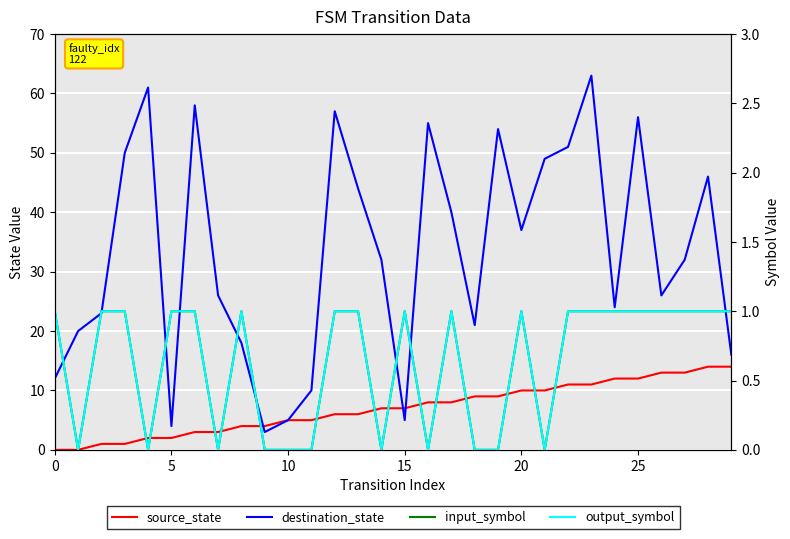

What are all the series names shown in the legend?

source_state, destination_state, input_symbol, output_symbol